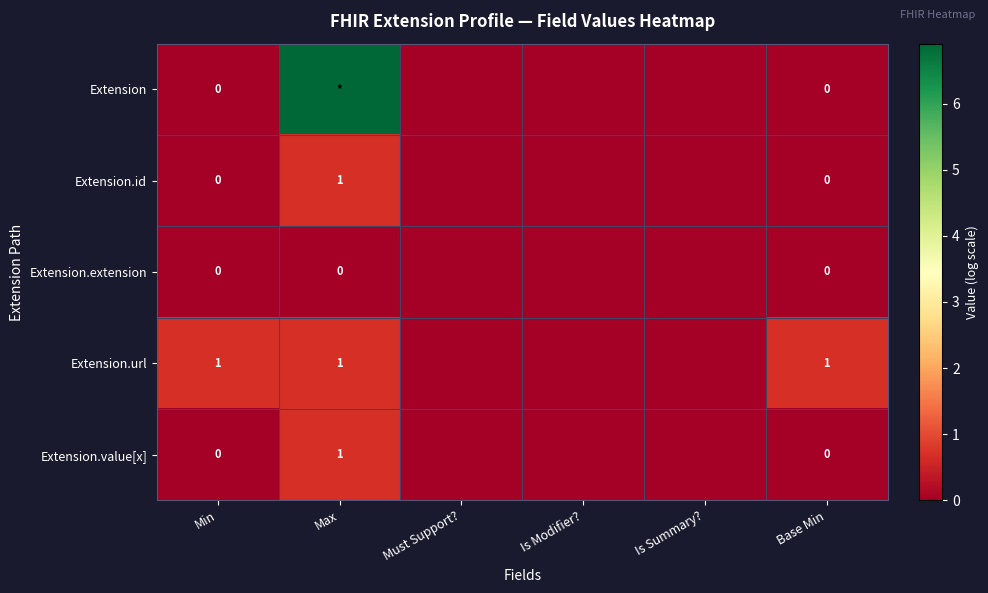

List the labels in order of Extension.value[x] value, largest first.

Max, Min, Must Support?, Is Modifier?, Is Summary?, Base Min